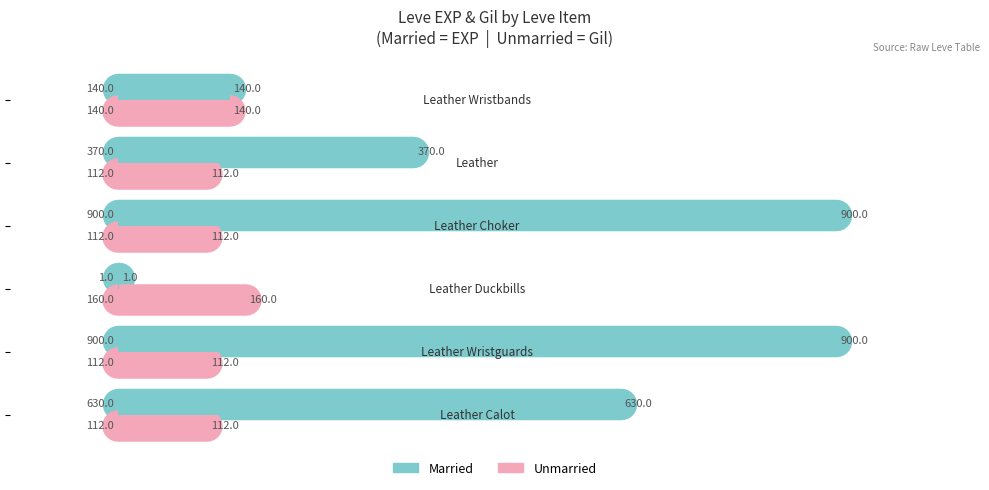

What is the maximum value shown in the chart?

900